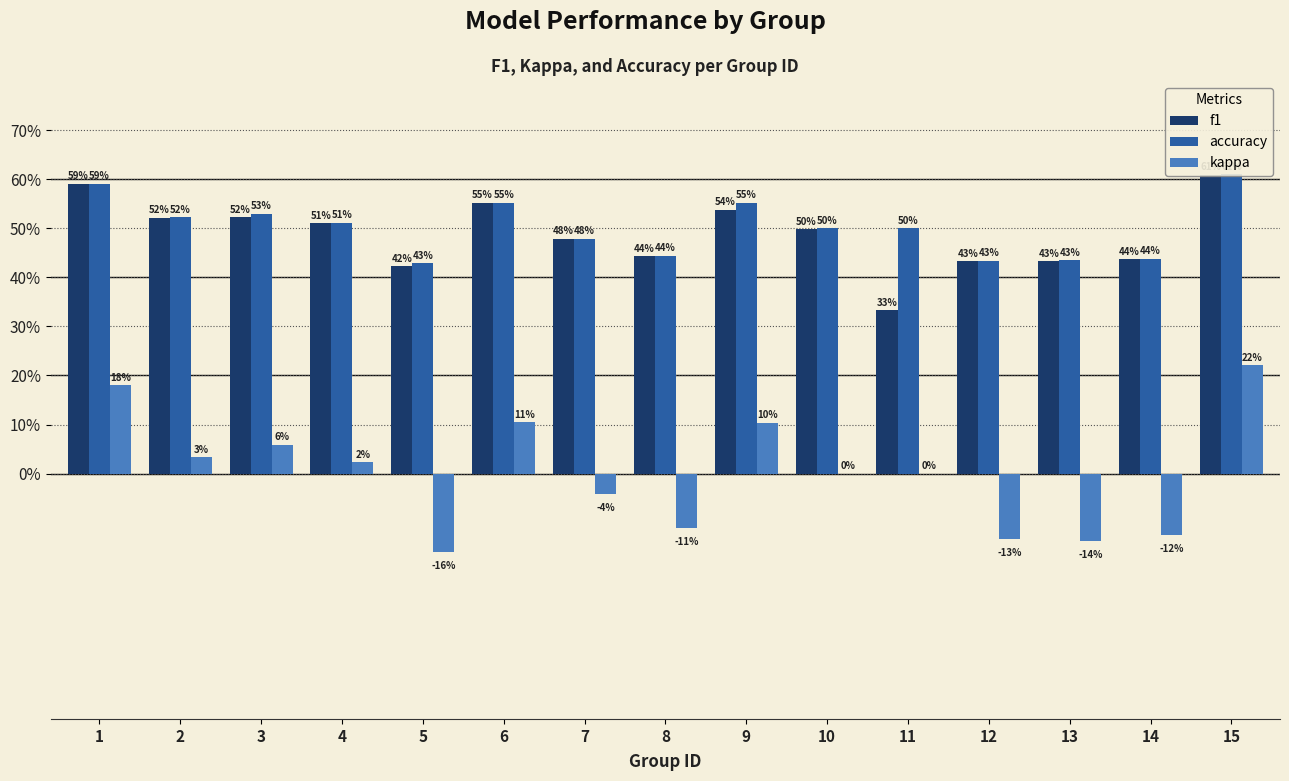

What is the difference between the maximum and second lowest values in the kappa series?

0.4